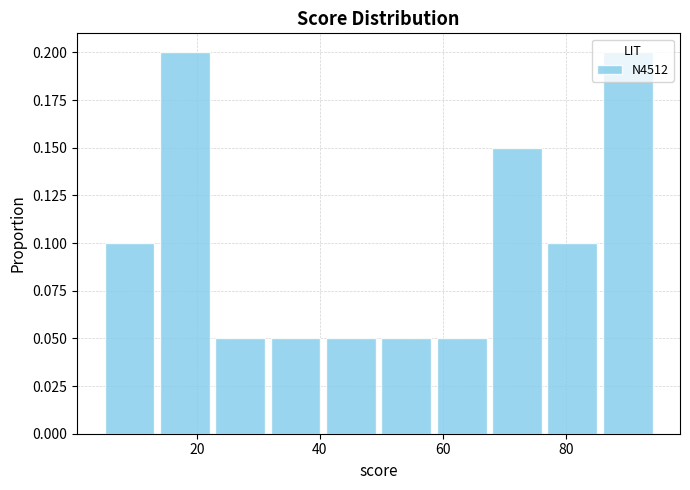

Reading left to right, transcribe this chart: for each bar, give the range it covers on the x-axis and its height. Neither the bar edges nor the heights are printed on the chart, so give them approximately, as read against the axes.

5 to 14: 0.10
14 to 23: 0.20
23 to 32: 0.05
32 to 41: 0.05
41 to 50: 0.05
50 to 59: 0.05
59 to 68: 0.05
68 to 77: 0.15
77 to 86: 0.10
86 to 95: 0.20